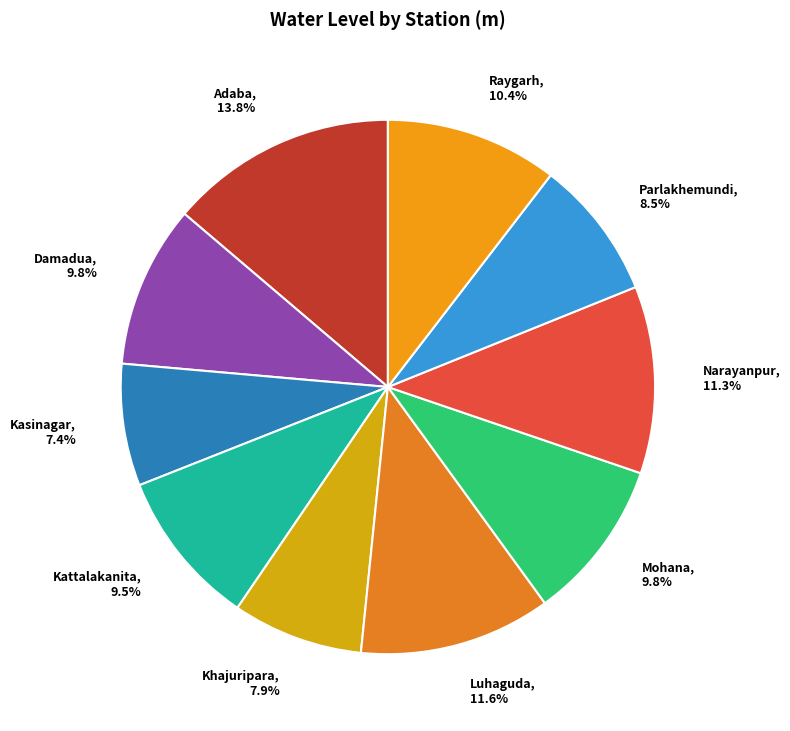

Is it true that Damadua is 16% of the pie?

False